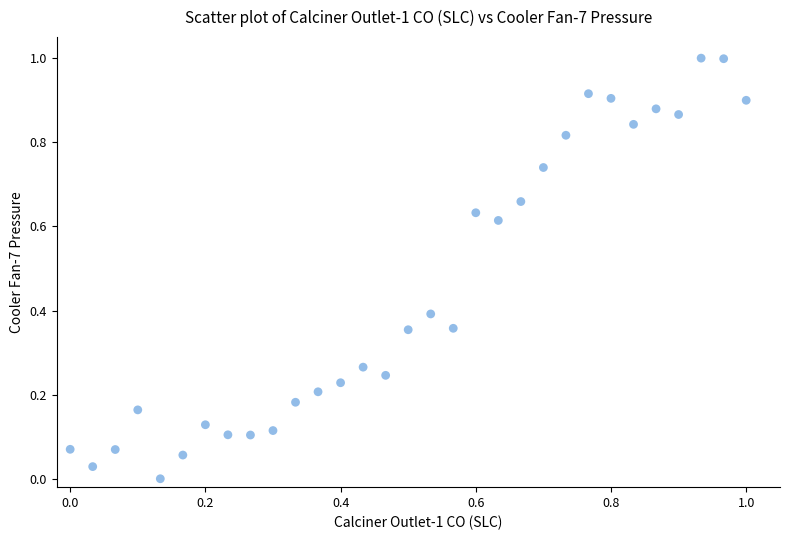

What is the range of Y values (max minus min)?

1.0